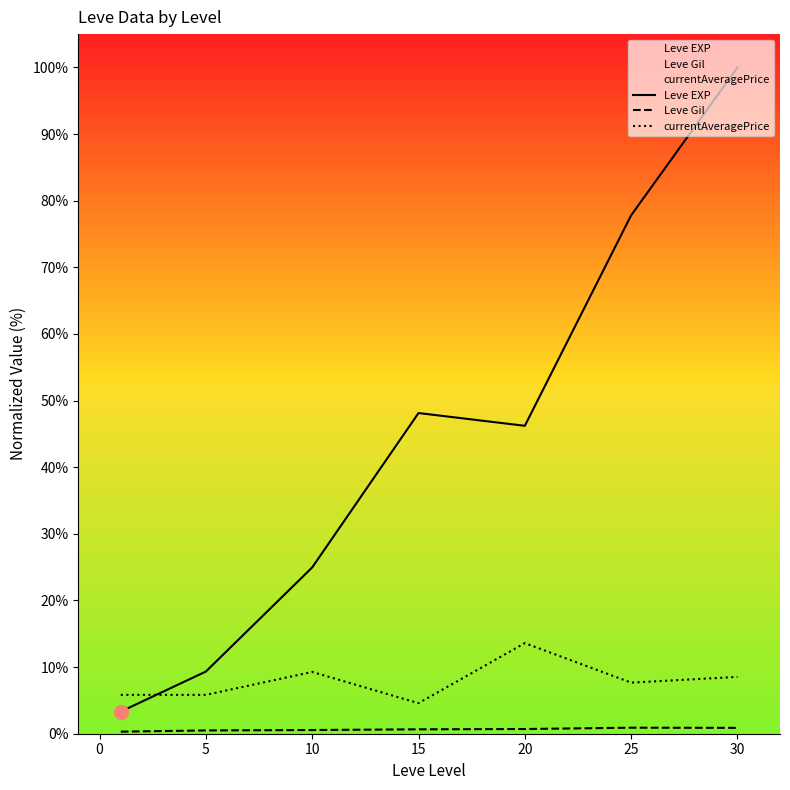

Rank the series by their average value, from lowest to highest.

Leve Gil, currentAveragePrice, Leve EXP